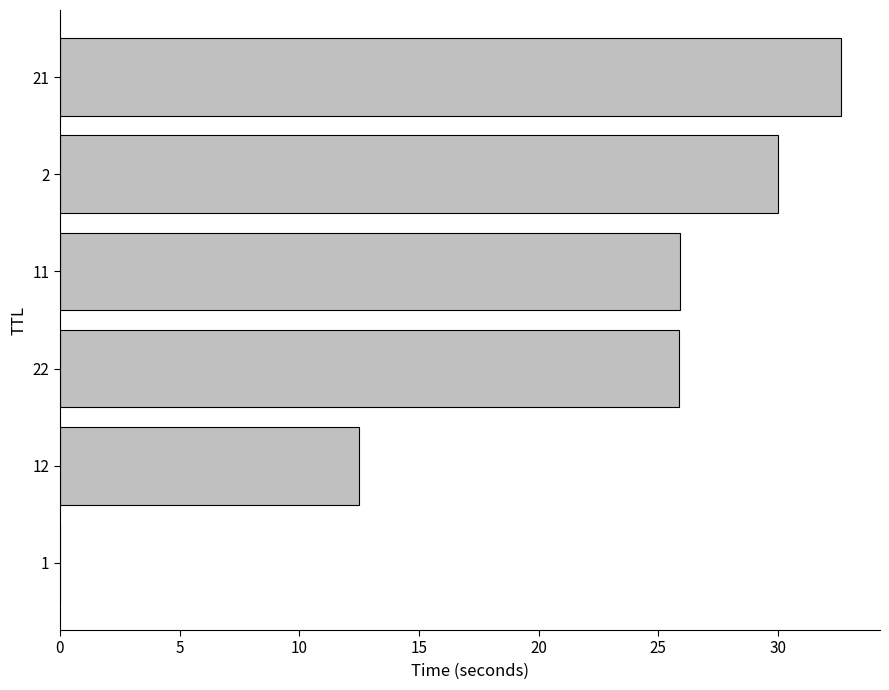

How many categories are shown in the chart?

6